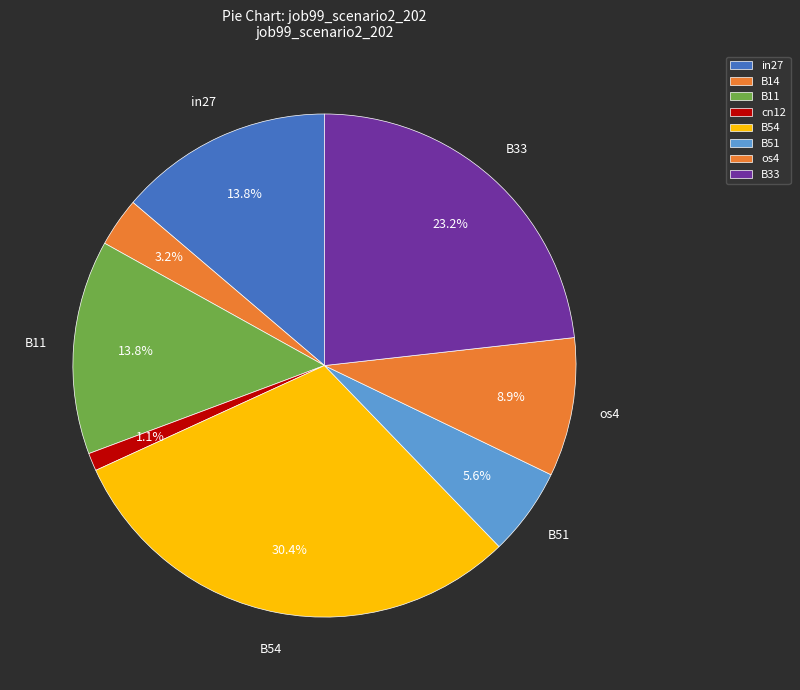

Which slice is the largest?

B54